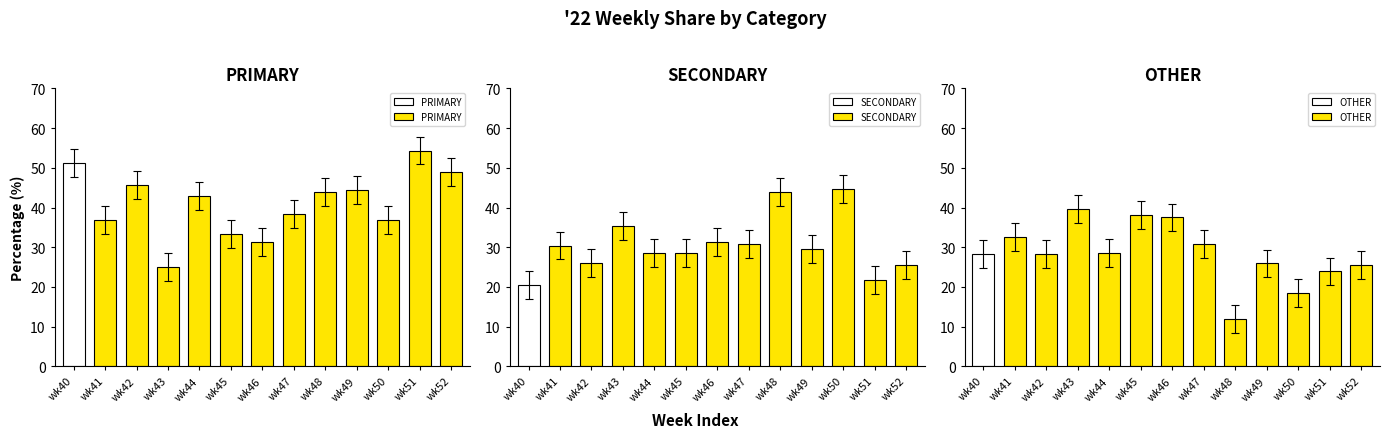

Is it true that OTHER equals 25.5 at wk52?

True